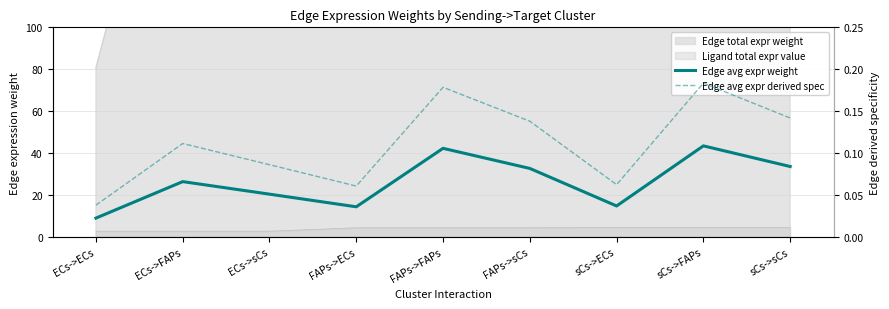

Which category has the highest value in the Edge avg expr derived spec series?

sCs->FAPs